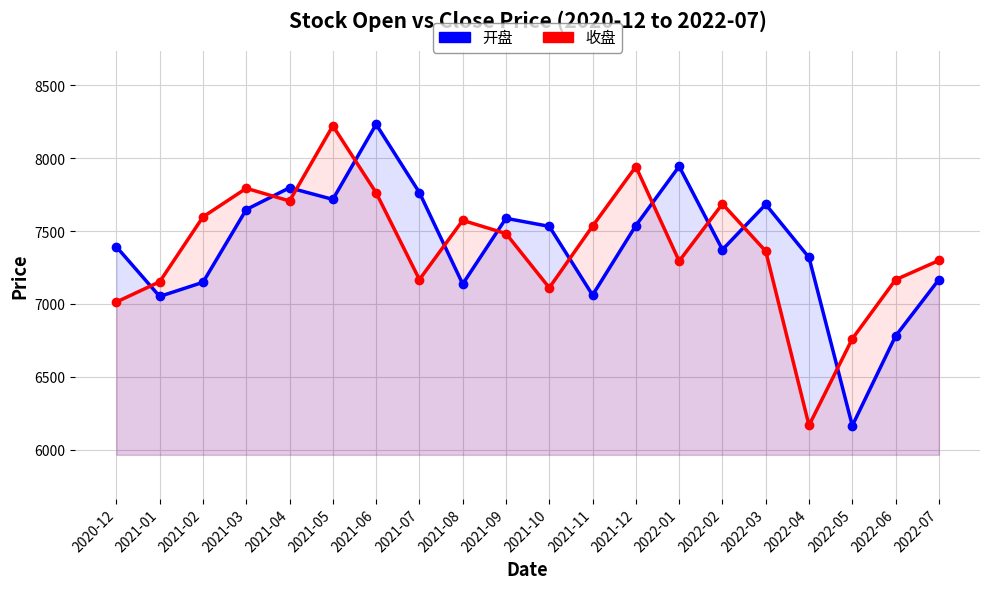

What is the spread (max minus min) of values at 2021-01?

100.7